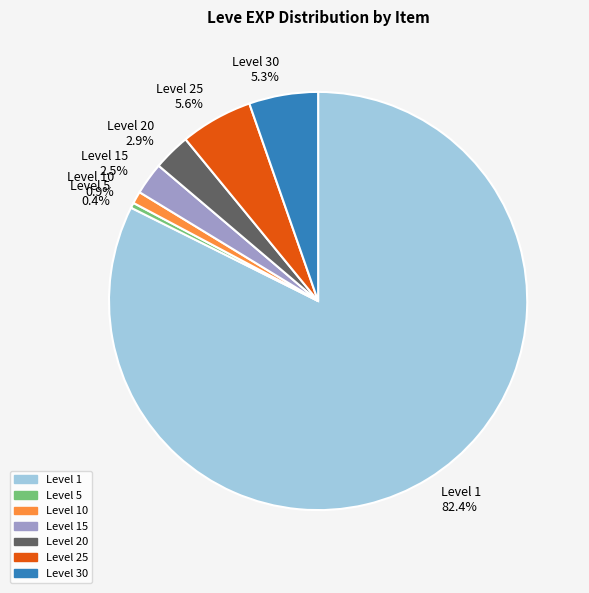

What percentage do Level 10 0.9% and Level 20 2.9% together represent?

3.8%